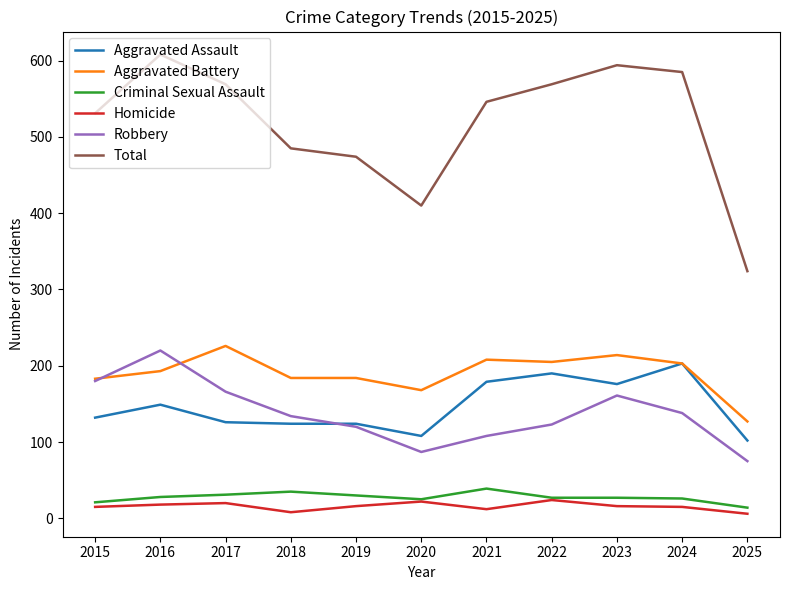

In Homicide, how many points are higher than both neighbors (excluding endpoints)?

3